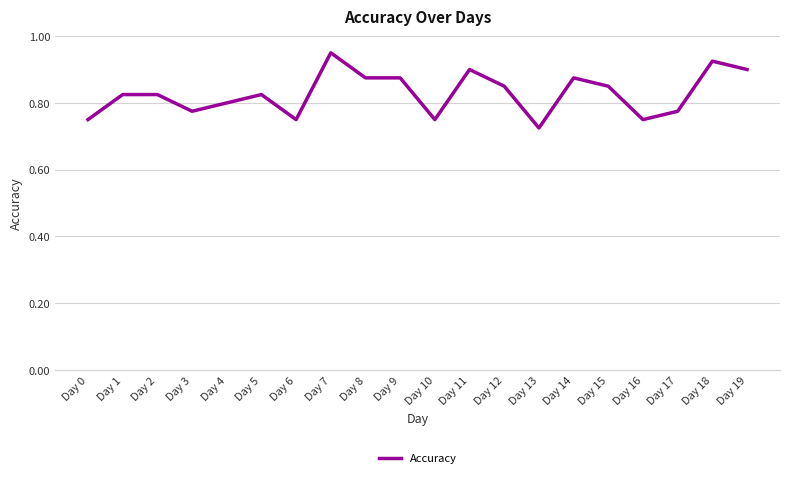

The chart shows a value of 0.8 at Day 6. True or false?

True